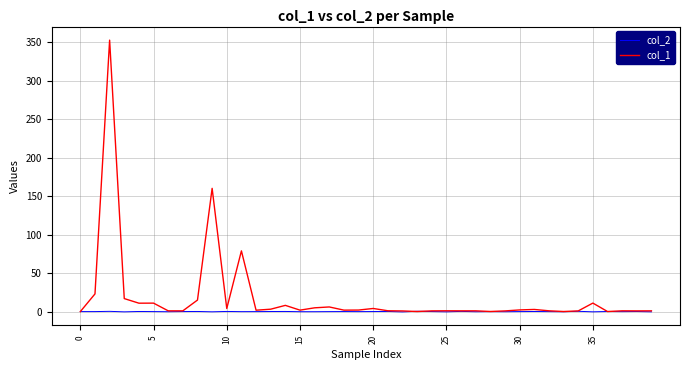

True or false: col_1 has more than 2 interior local peaks.

True